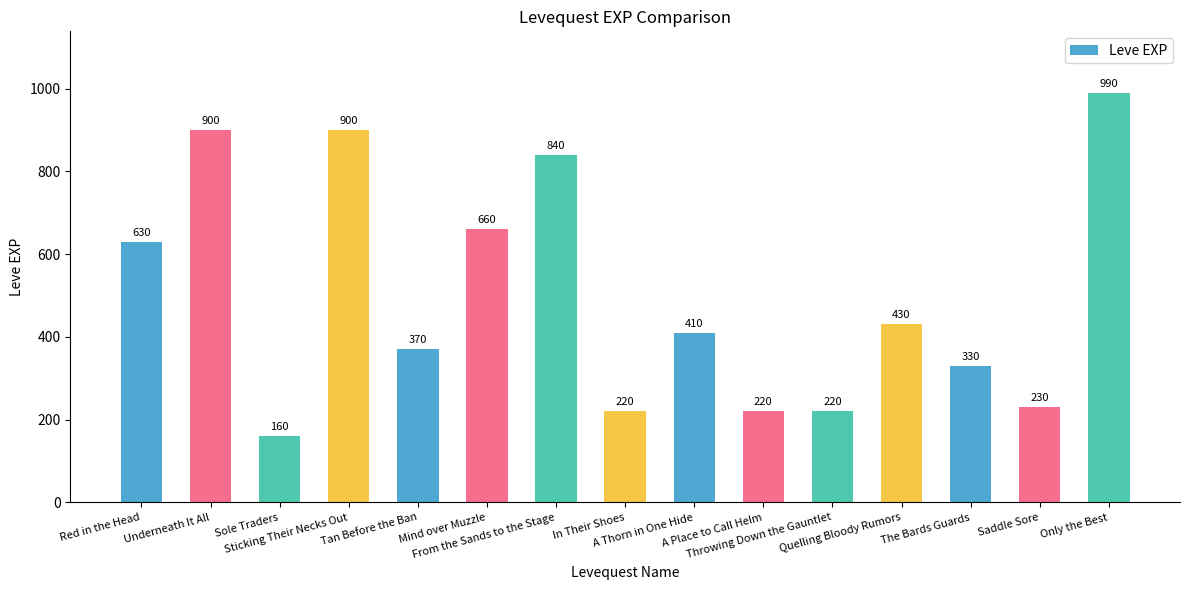

Where is the data nearest to the value 575?

Red in the Head